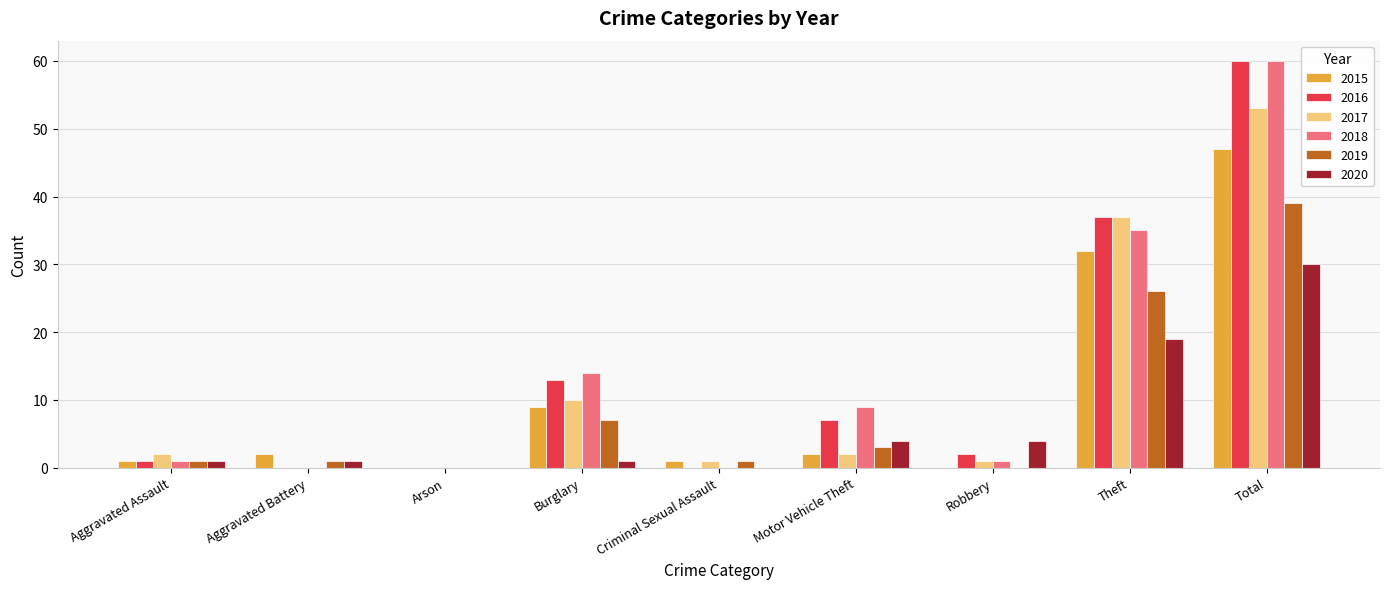

Reading right to left, list all the values displayed in this chart.

2015: 47	32	0	2	1	9	0	2	1
2016: 60	37	2	7	0	13	0	0	1
2017: 53	37	1	2	1	10	0	0	2
2018: 60	35	1	9	0	14	0	0	1
2019: 39	26	0	3	1	7	0	1	1
2020: 30	19	4	4	0	1	0	1	1